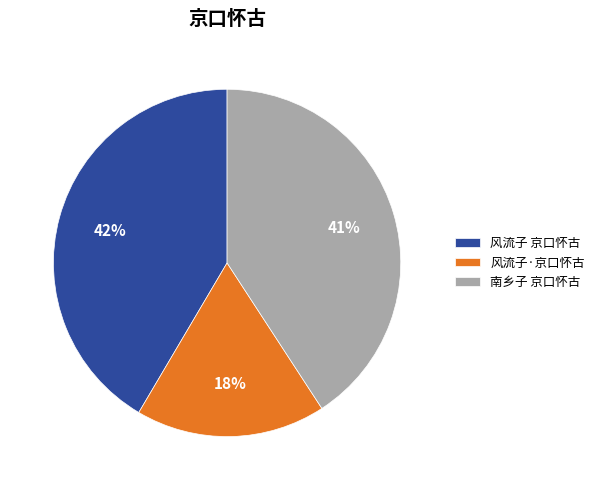

Count the number of slices in the pie.

3